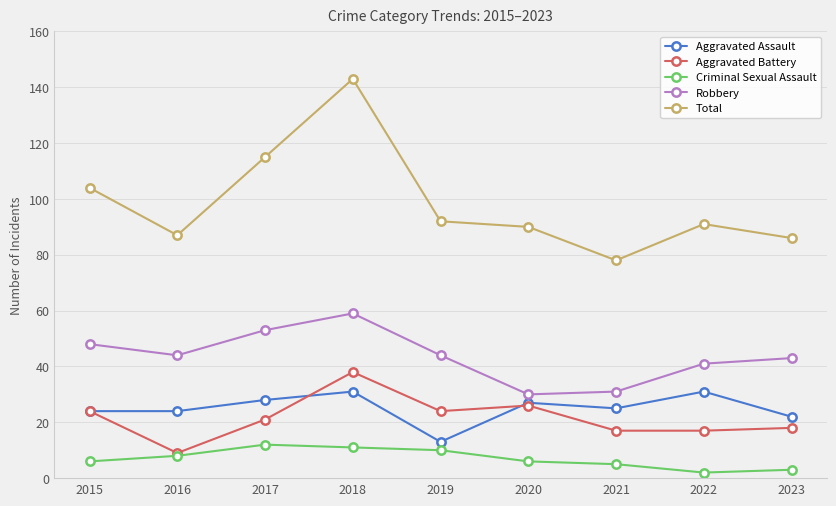

True or false: Total and Criminal Sexual Assault intersect in this chart.

False